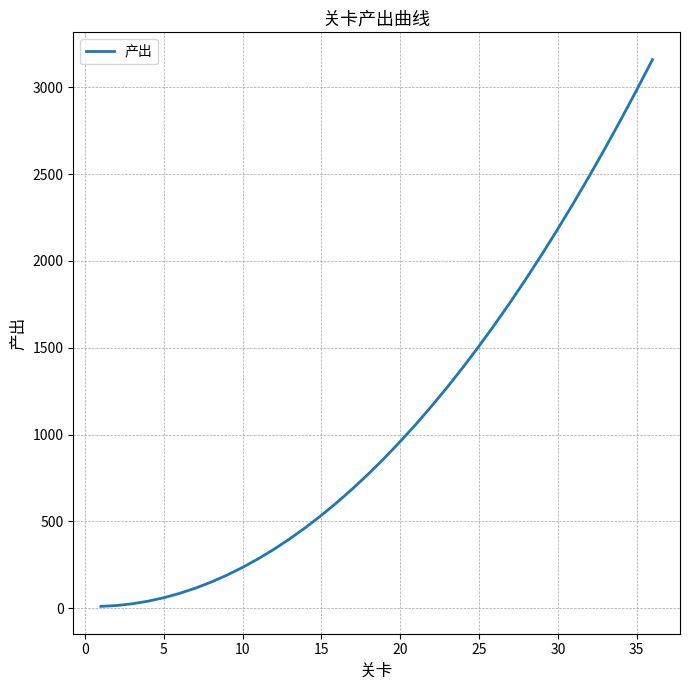

What is the sum of all values?

39210